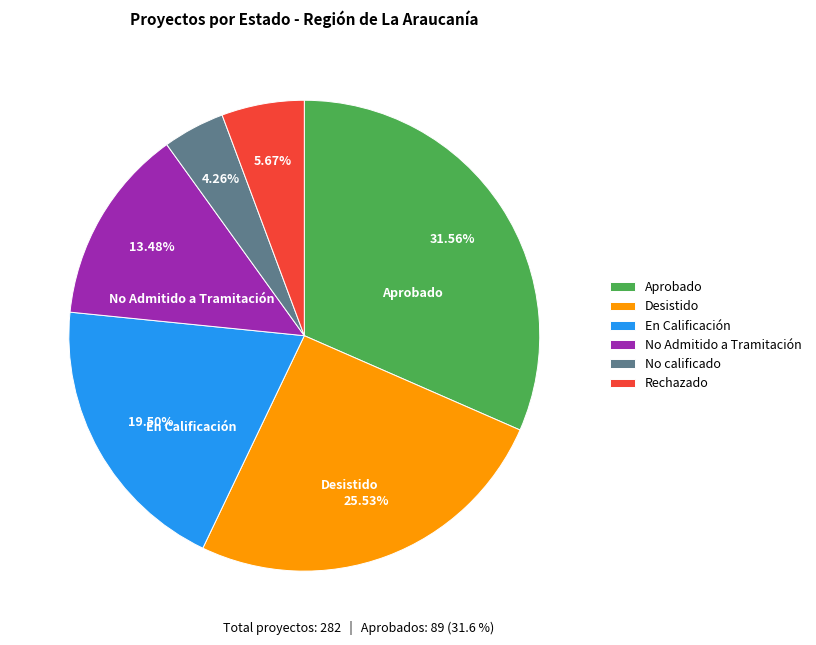

Which category has the biggest portion of the pie?

Aprobado